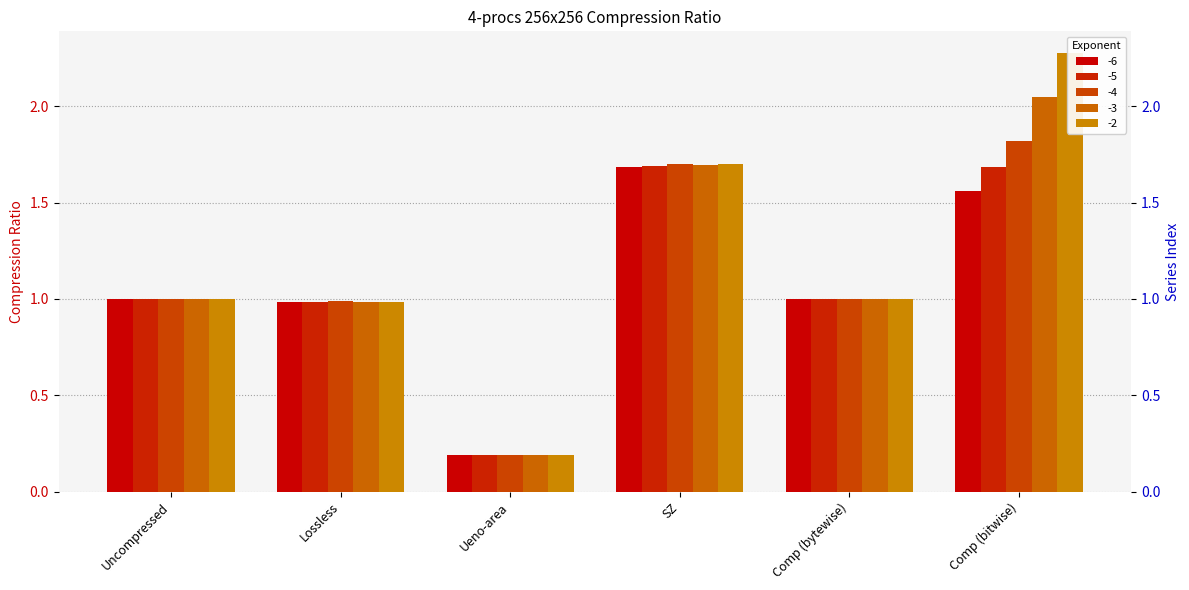

Where does the -3 series first go above 1?

SZ